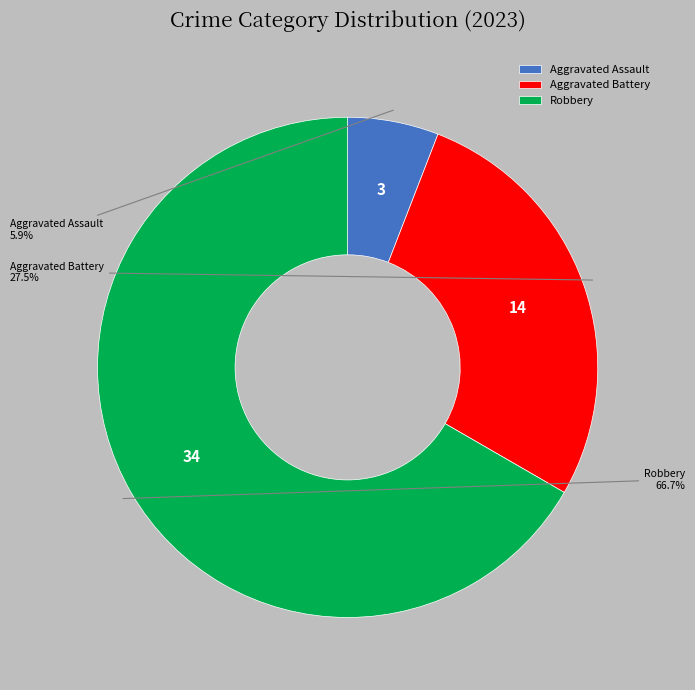

What portion of the pie excludes Aggravated Battery?

72.5%